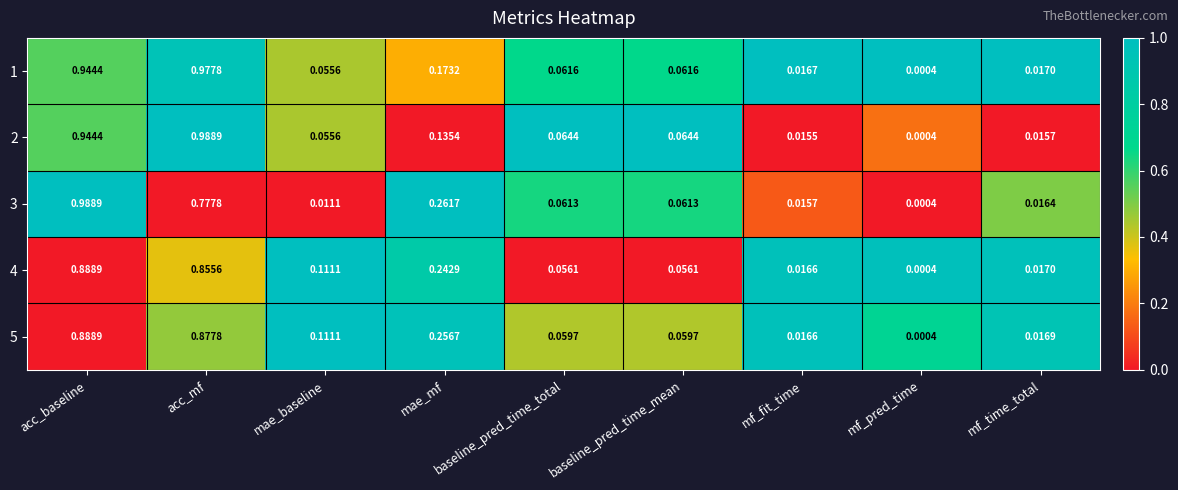

Where is 3 nearest to the value 0?

mf_pred_time